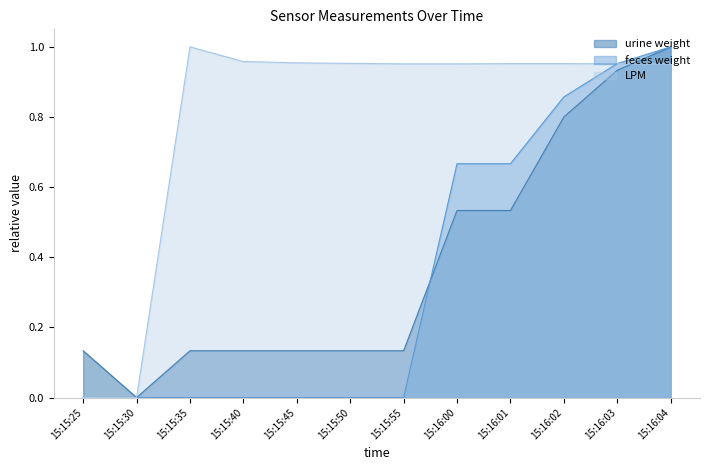

After their last crossing, which series has the higher values: LPM or urine weight?

urine weight